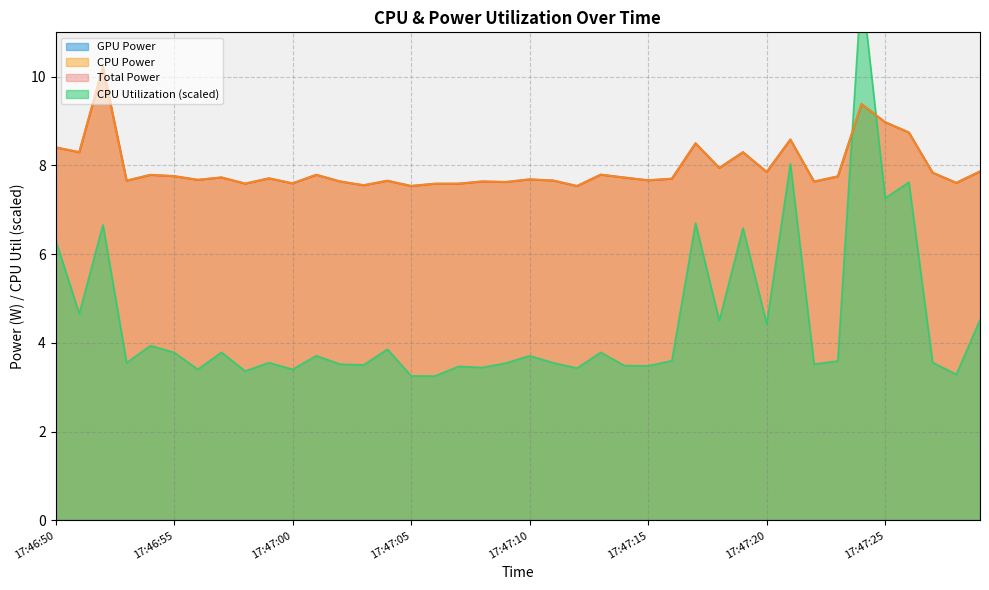

What is the highest value of the CPU Utilization series?

12.1